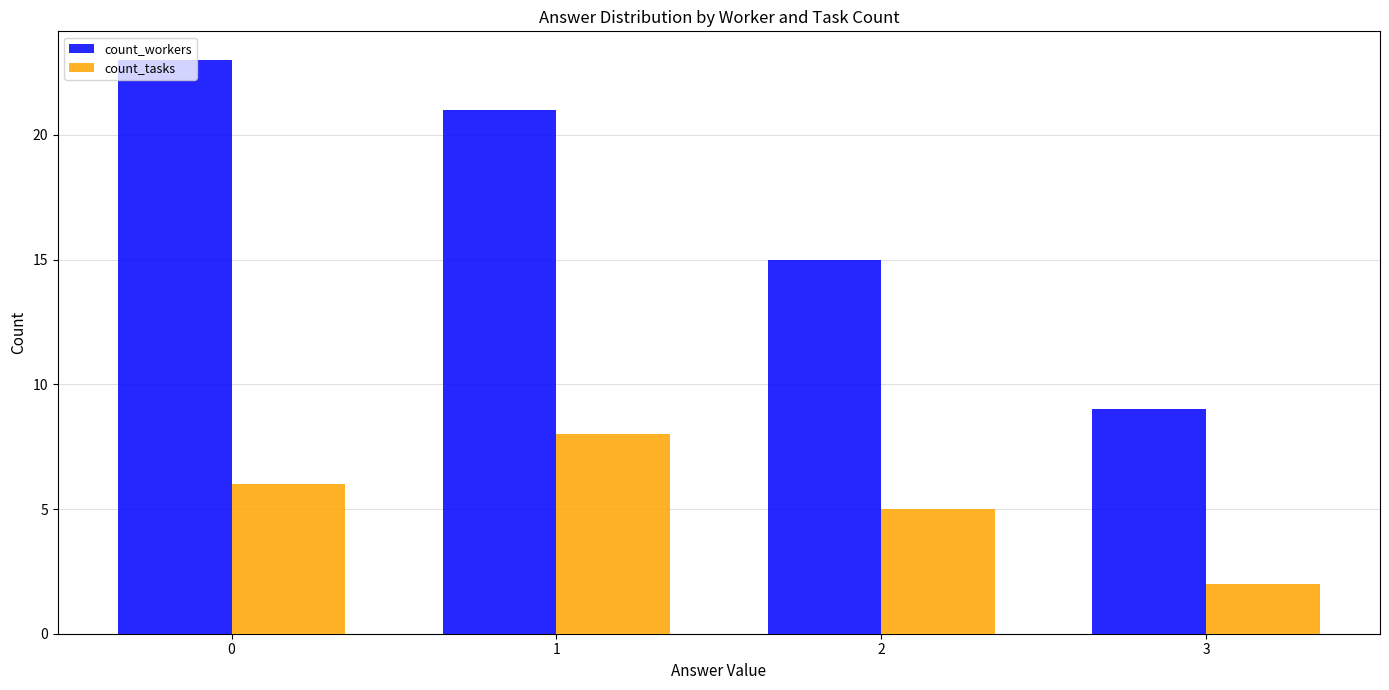

Rank the series by their maximum value, from highest to lowest.

count_workers, count_tasks